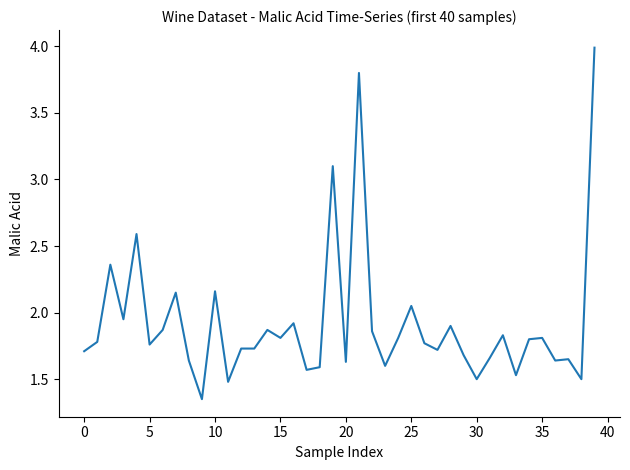

What is the difference between the maximum and minimum values?

2.6